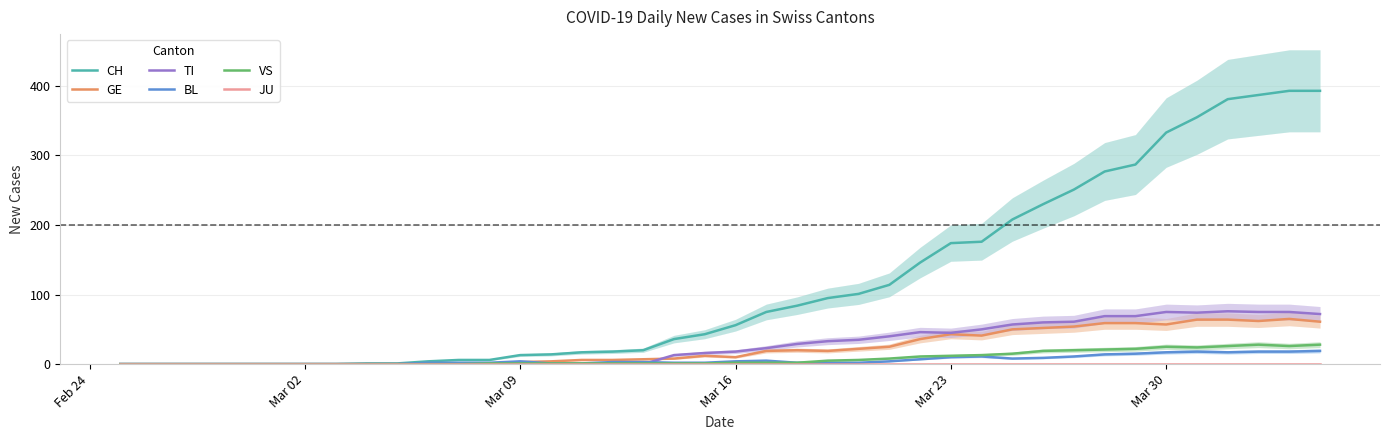

True or false: TI has a value of 71 at Mar 23.

False